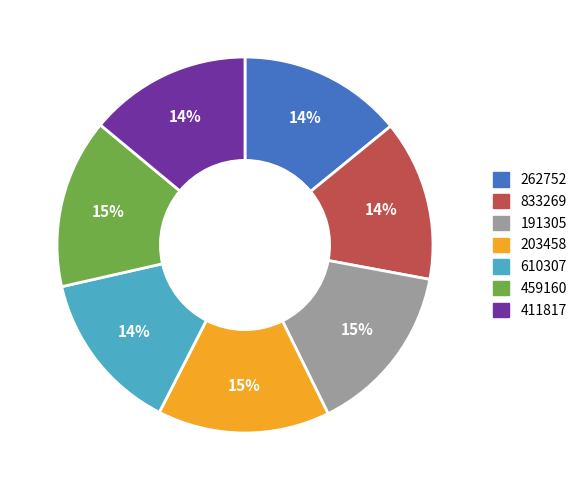

To the nearest percent, what portion does 411817 represent?

14%